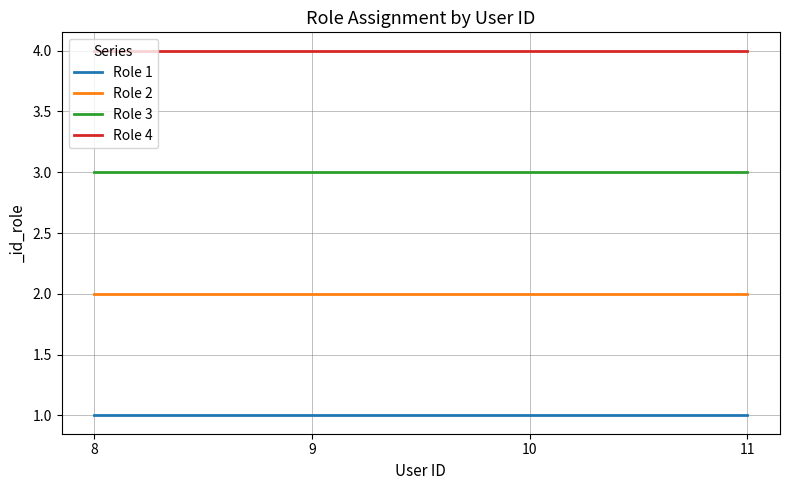

What is the average value of the Role 1 series?

1